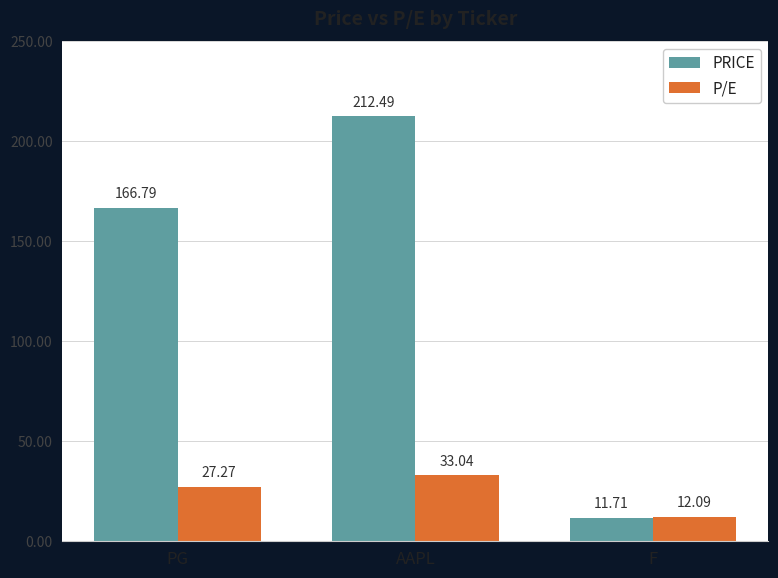

How many data points in PRICE are above 166?

2